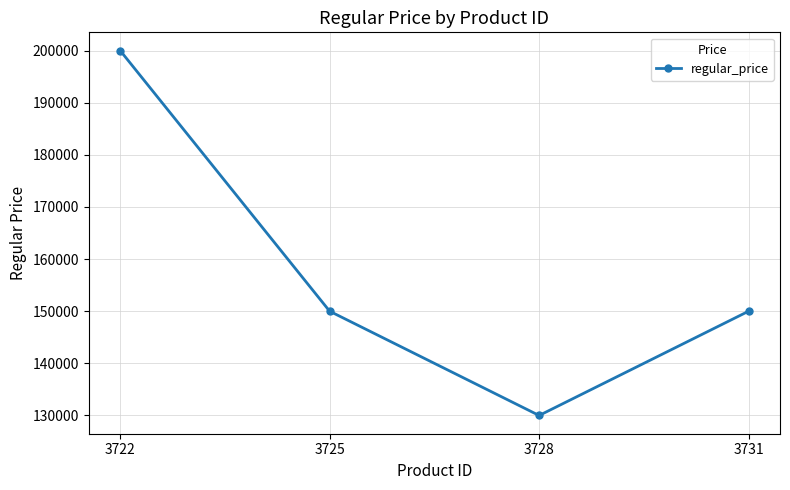

Reading left to right, what are all the values shown in this chart?

200000	150000	130000	150000